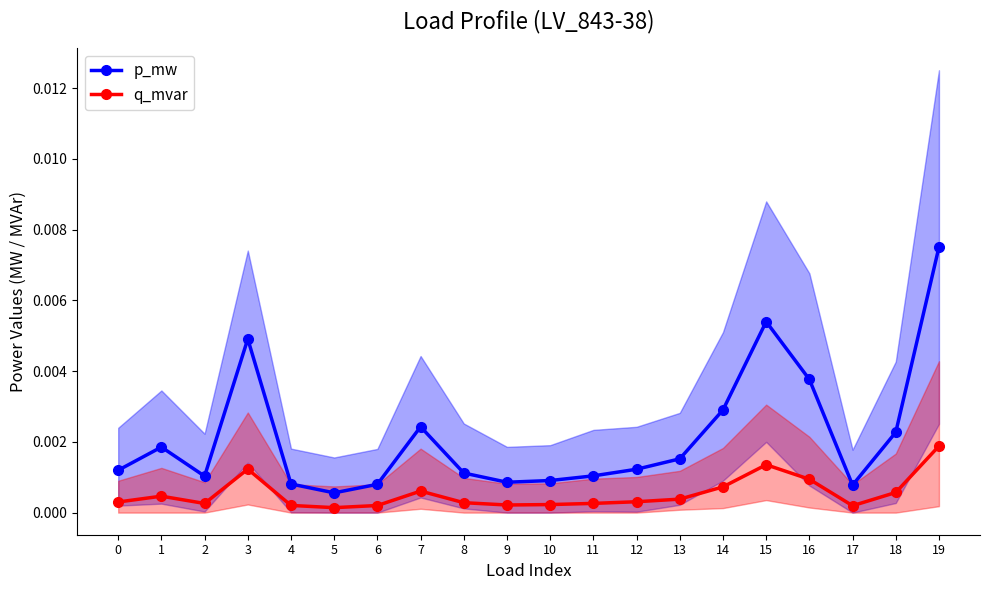

Which series has the largest total across all categories?

p_mw